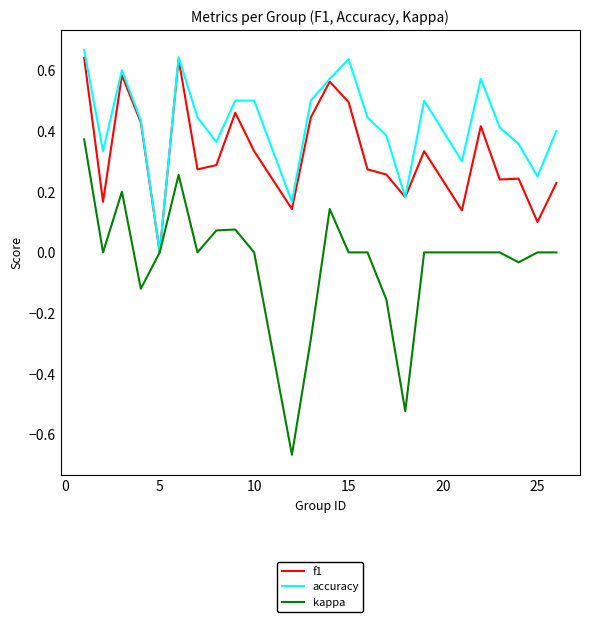

How many lines are shown in the chart?

3